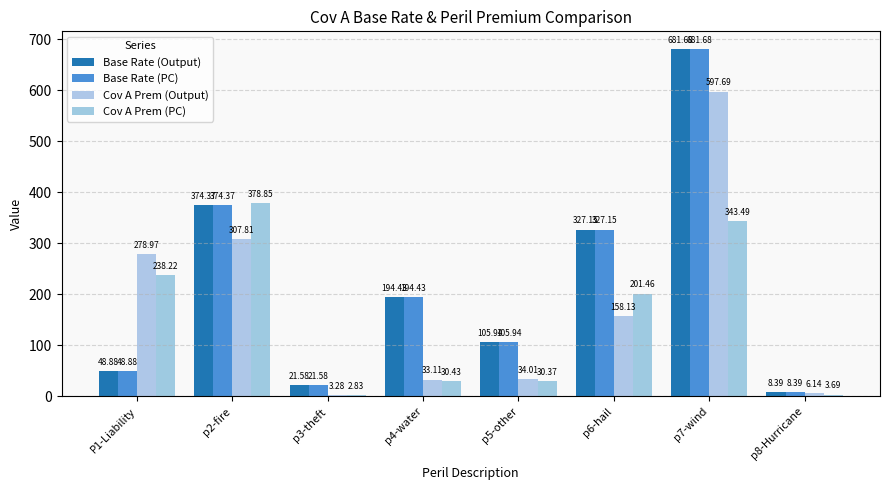

True or false: Cov A Prem (PC) has a value of 10.9 at p4-water.

False